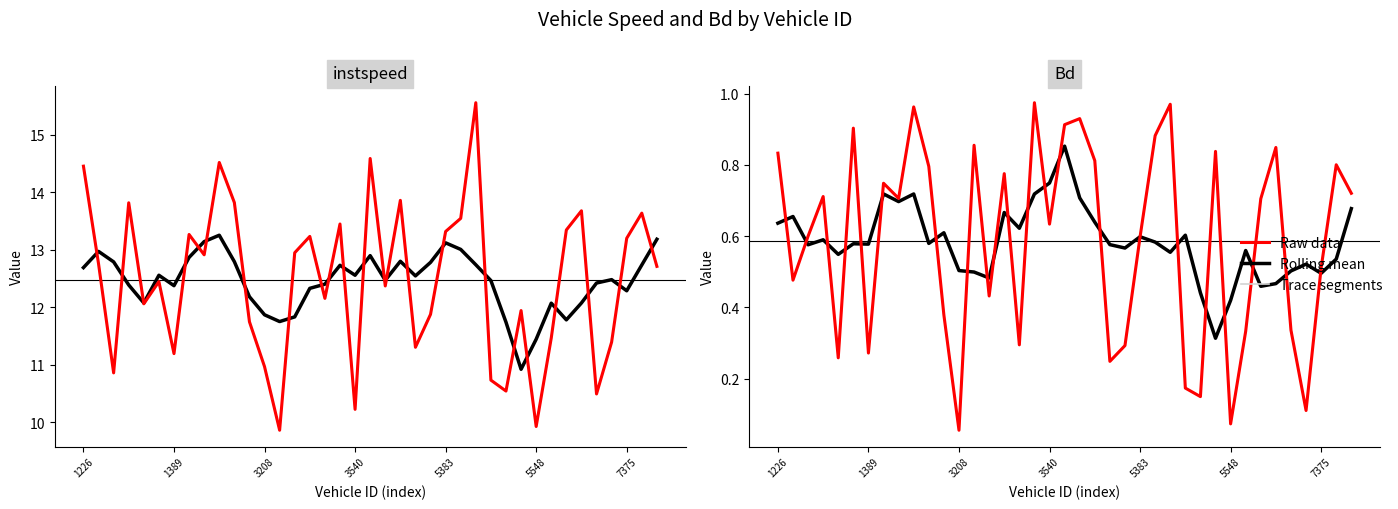

True or false: Bd and instspeed cross at least once.

False